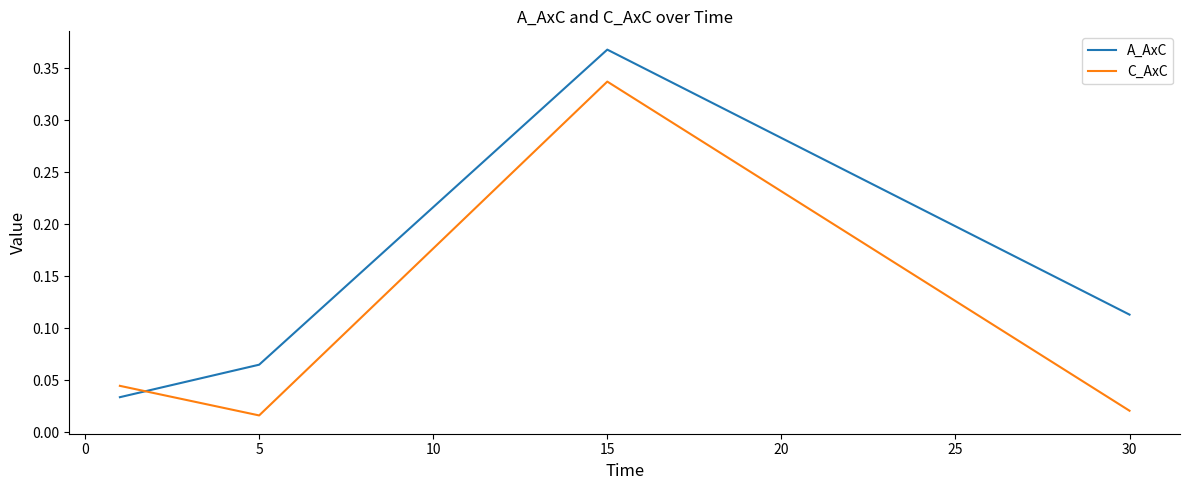

After their last crossing, which series has the higher values: C_AxC or A_AxC?

A_AxC